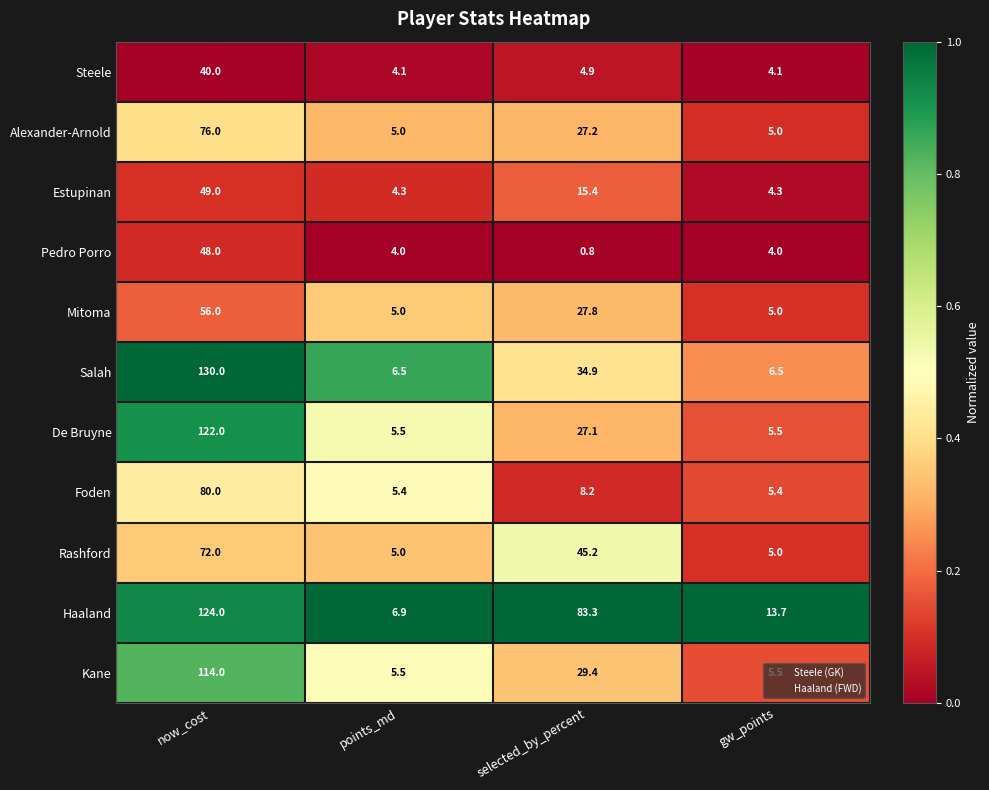

Rank the series by their maximum value, from highest to lowest.

Salah, Haaland, De Bruyne, Kane, Foden, Alexander-Arnold, Rashford, Mitoma, Estupinan, Pedro Porro, Steele